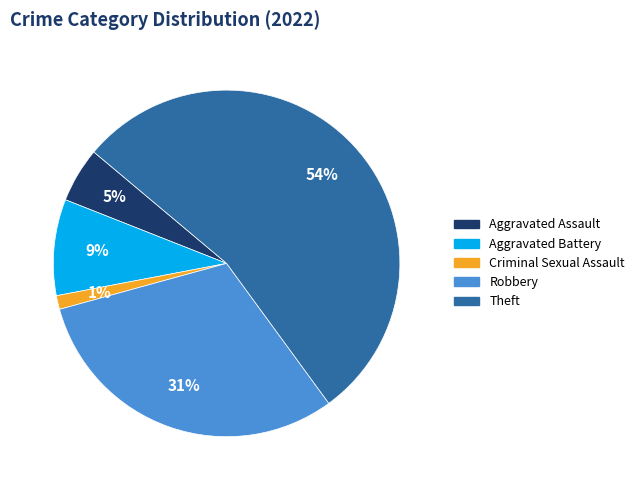

To the nearest percent, what portion does Criminal Sexual Assault represent?

1%